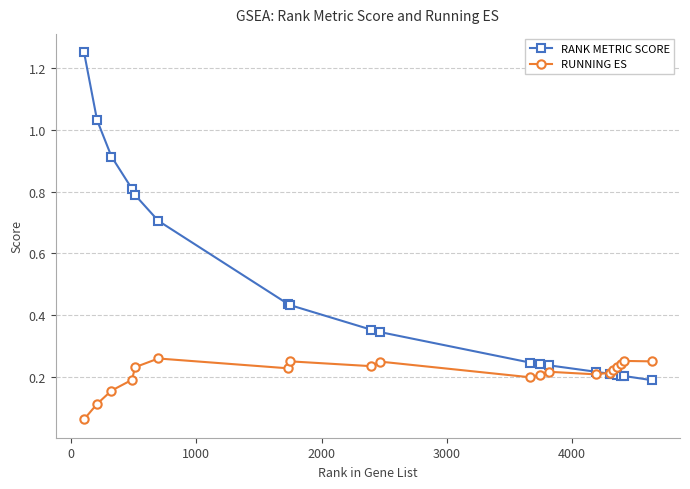

Rank the series by their maximum value, from highest to lowest.

RANK METRIC SCORE, RUNNING ES